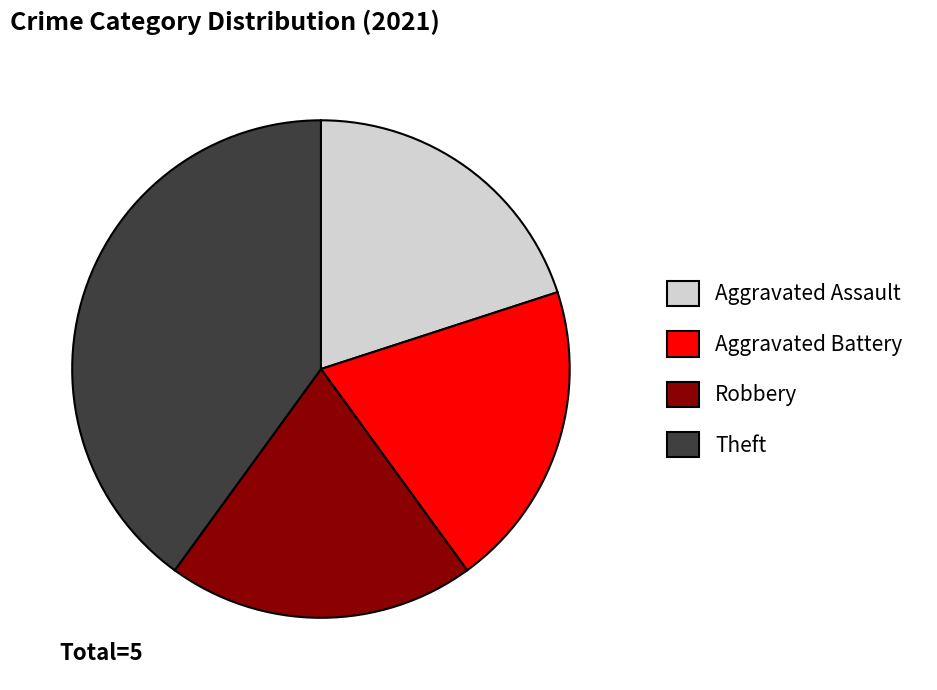

Which category has the biggest portion of the pie?

Theft